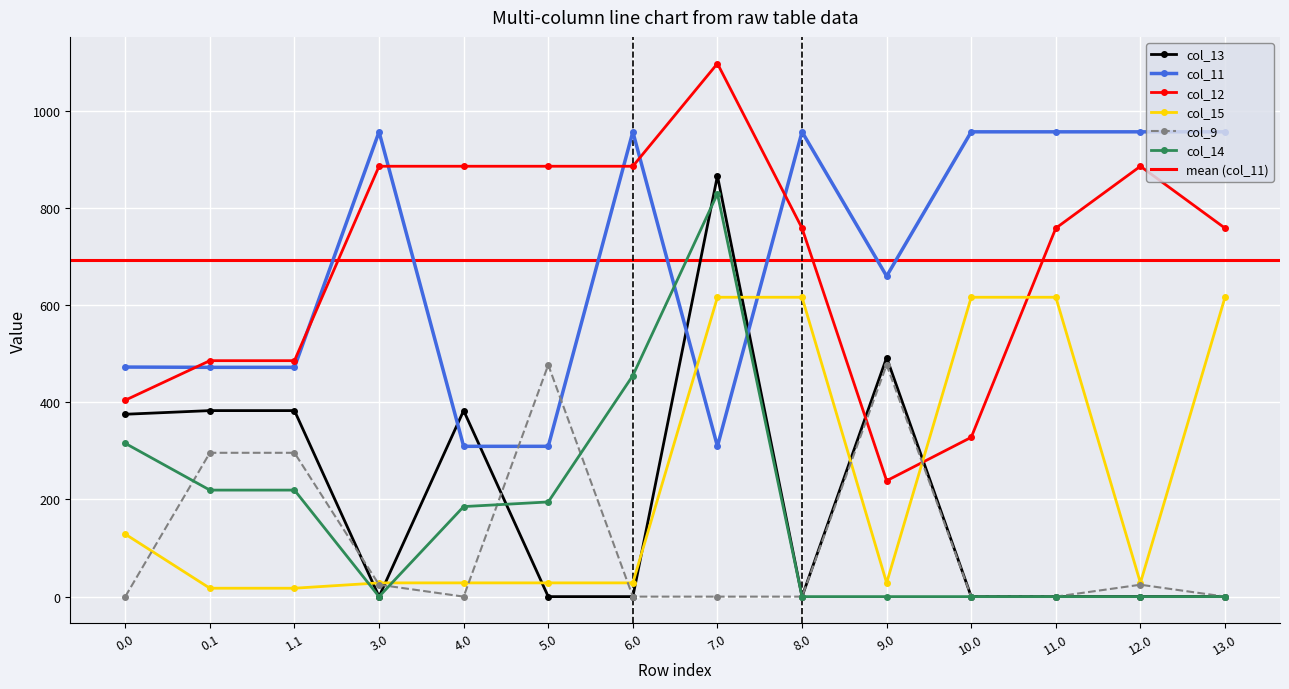

Which series has the largest range (max minus min)?

col_13